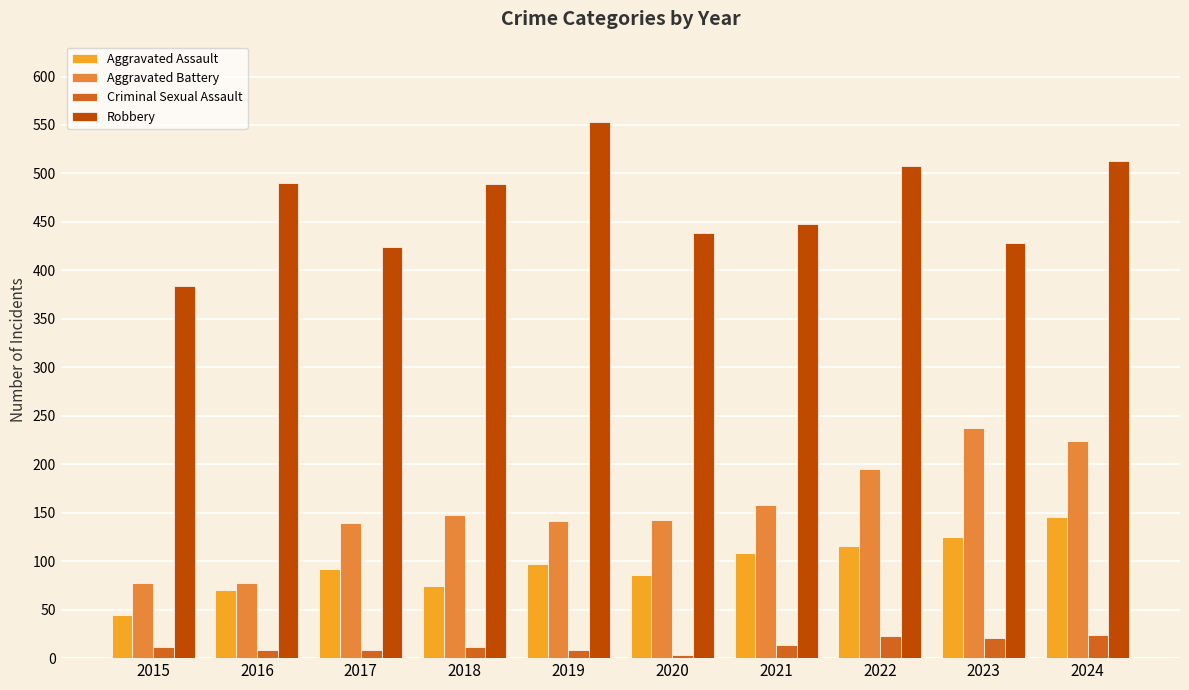

Read the Robbery value at 2017.

424